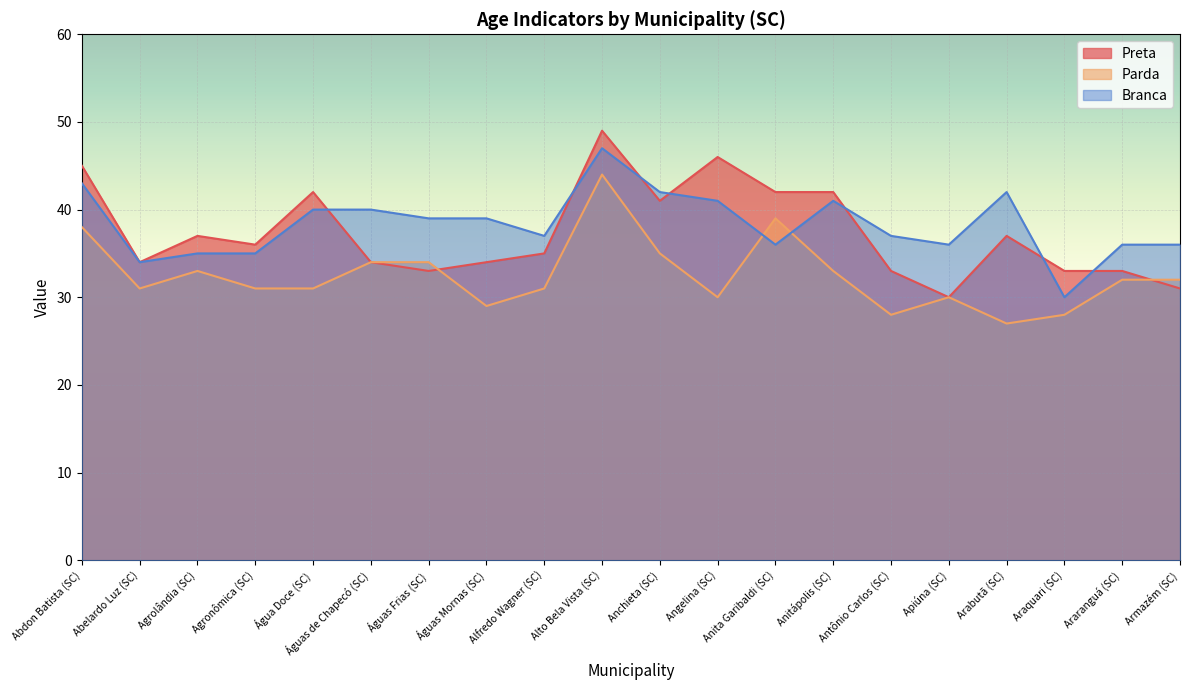

What is the difference between the second highest and minimum values in the Branca series?

13